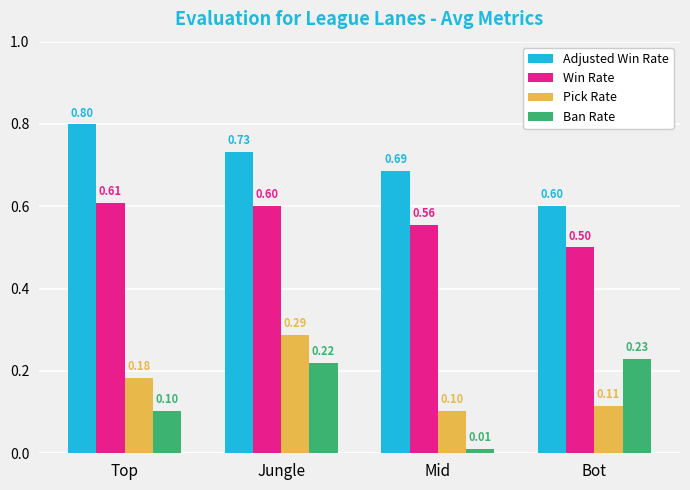

What are all the series names shown in the legend?

Adjusted Win Rate, Win Rate, Pick Rate, Ban Rate